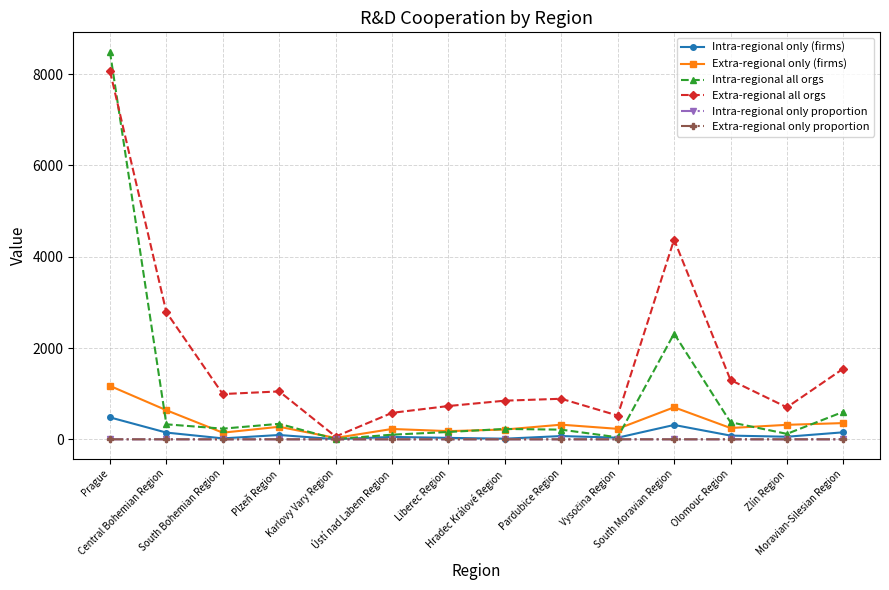

Which series has the largest total across all categories?

Extra-regional all orgs